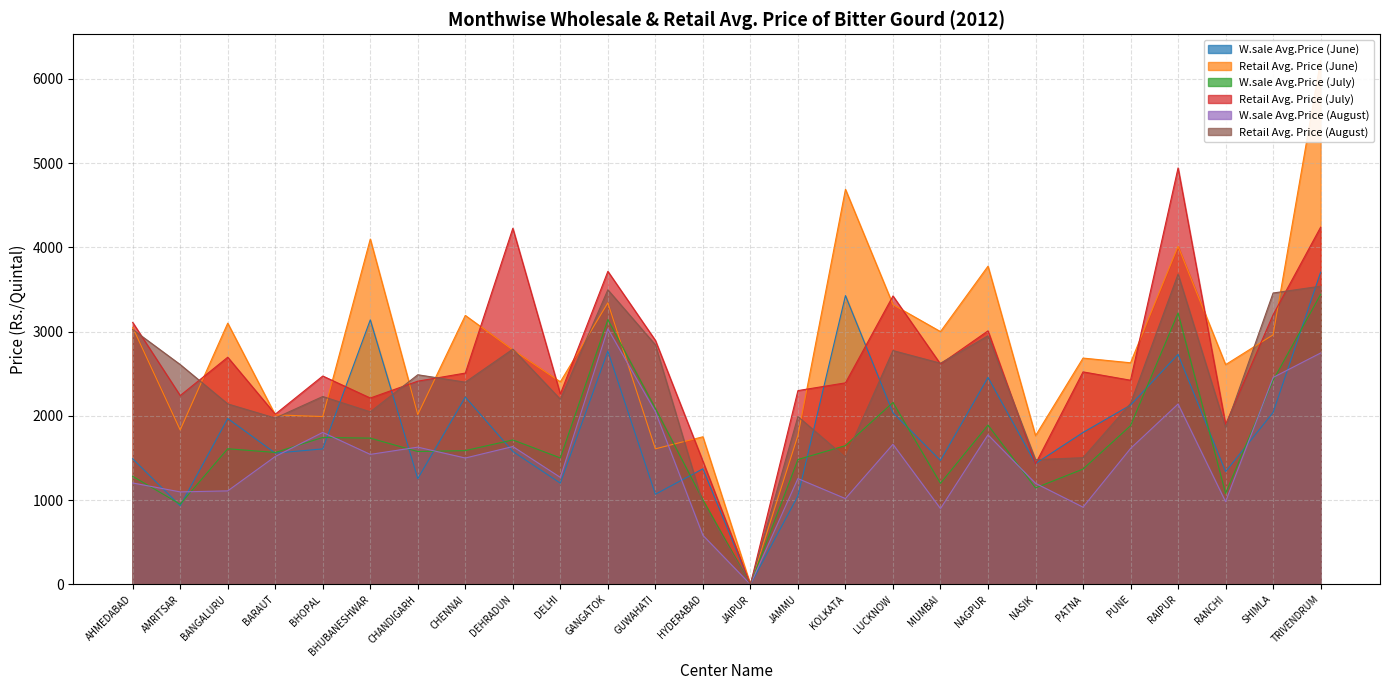

True or false: Retail Avg. Price (June) has more than 1 interior local peaks.

True